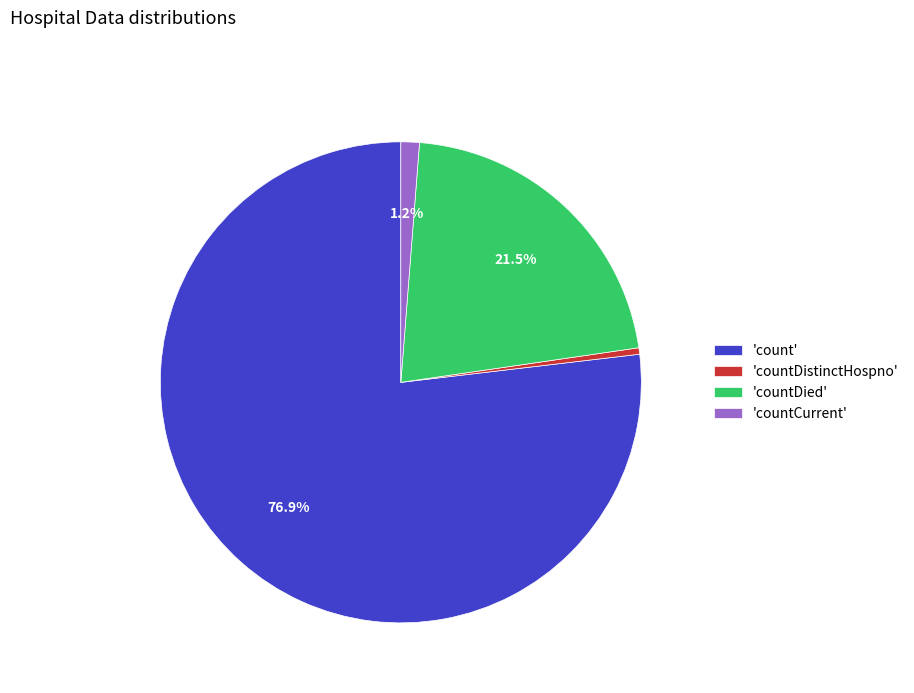

Is there any slice that represents more than half of the pie?

Yes